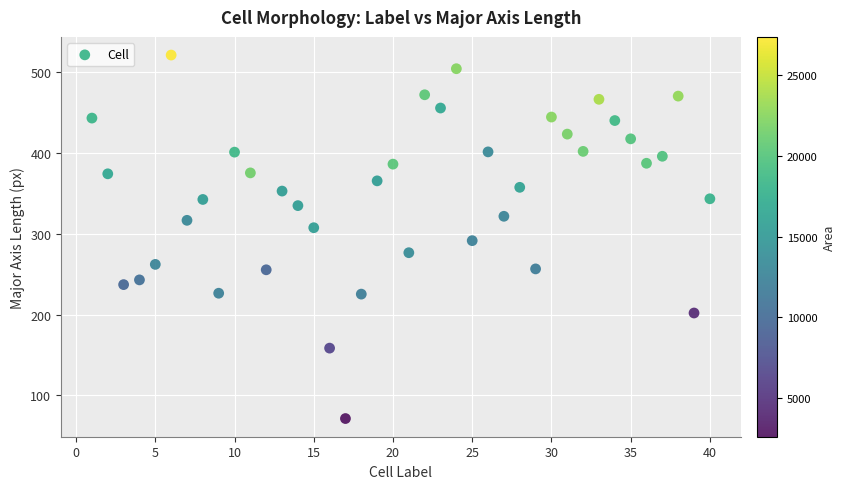

What is the range of Y values (max minus min)?

449.4